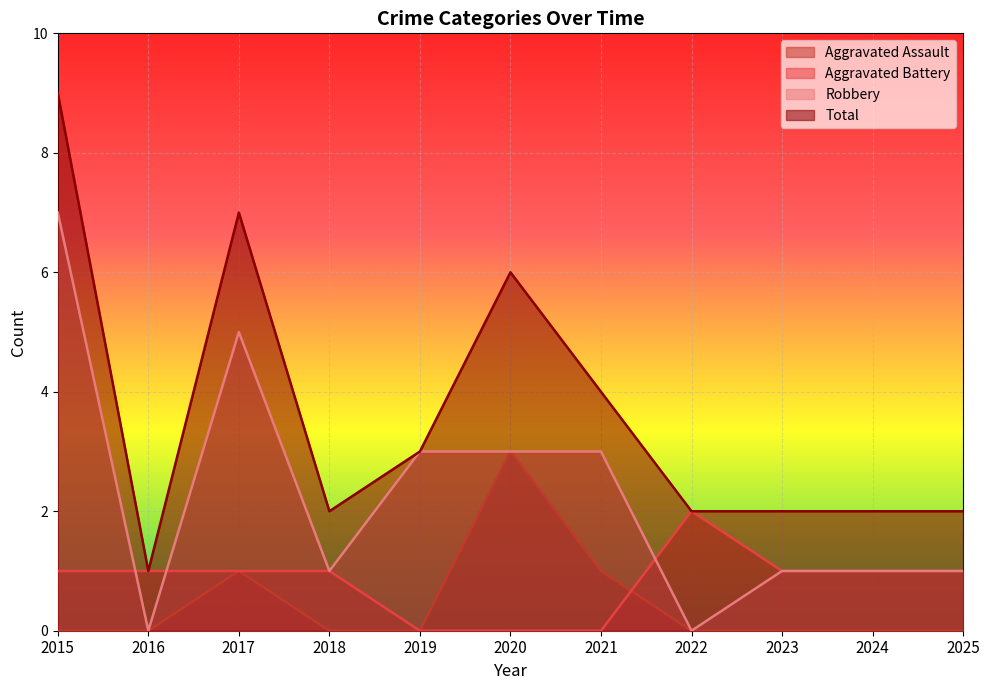

At which label is Total closest to 5?

2020